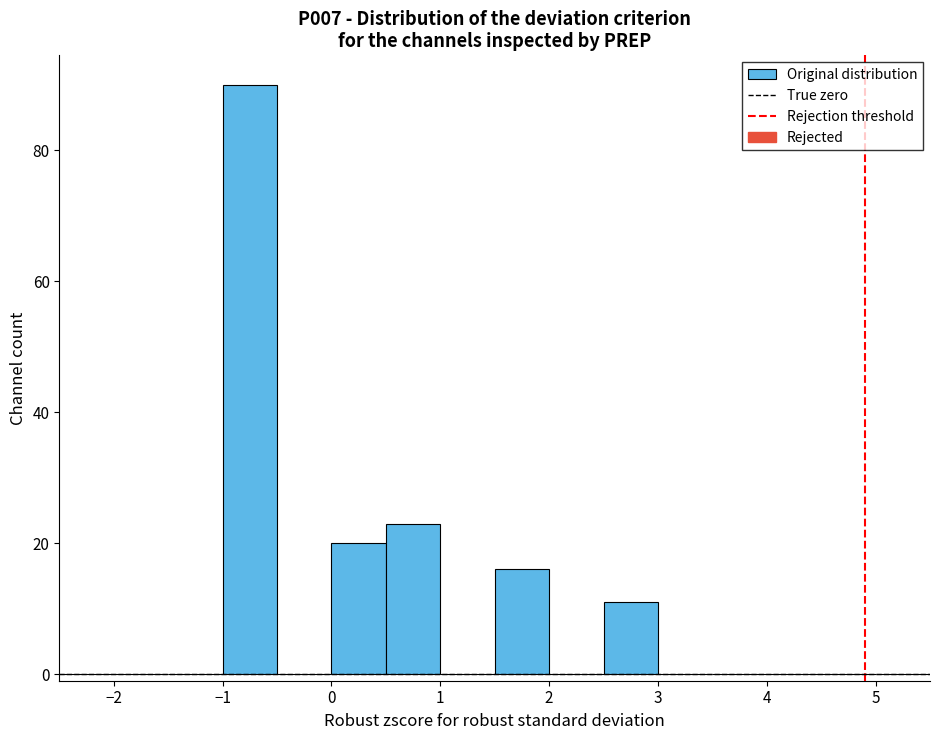

What is the height of the bar covering -1.0 to -0.5 on the x-axis? The values are not printed on the chart, so give them approximately, as read against the axis.

90